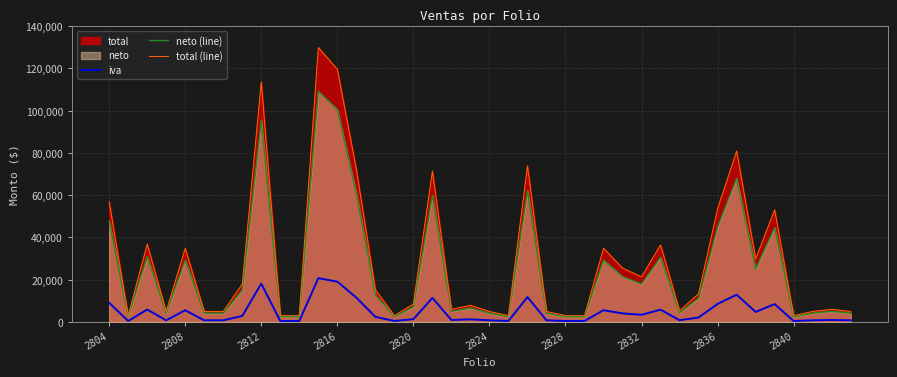

What is the maximum value for neto (line)?

109160